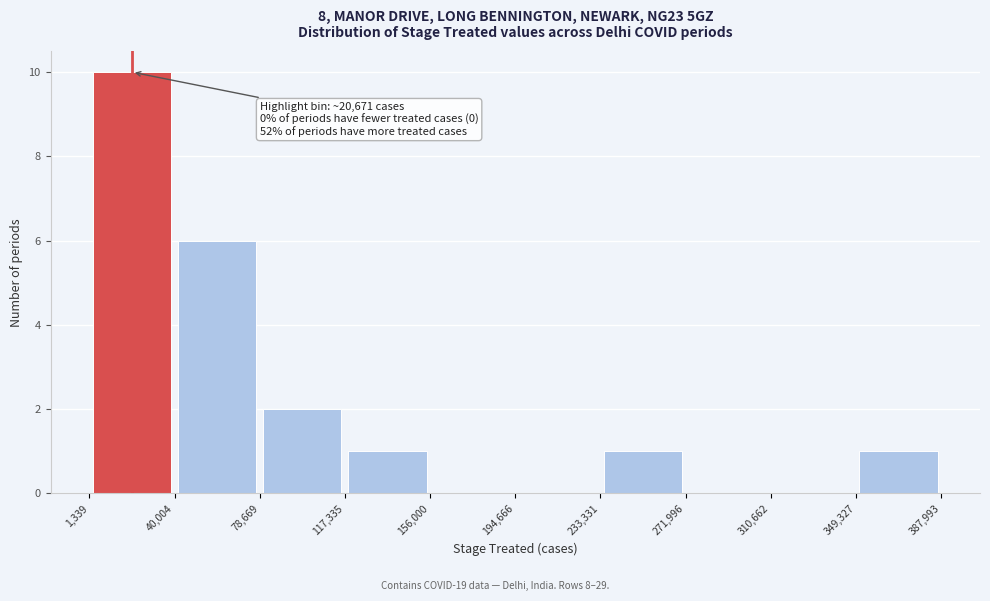

Which range on the x-axis has the tallest bar?

1,339 to 40,004